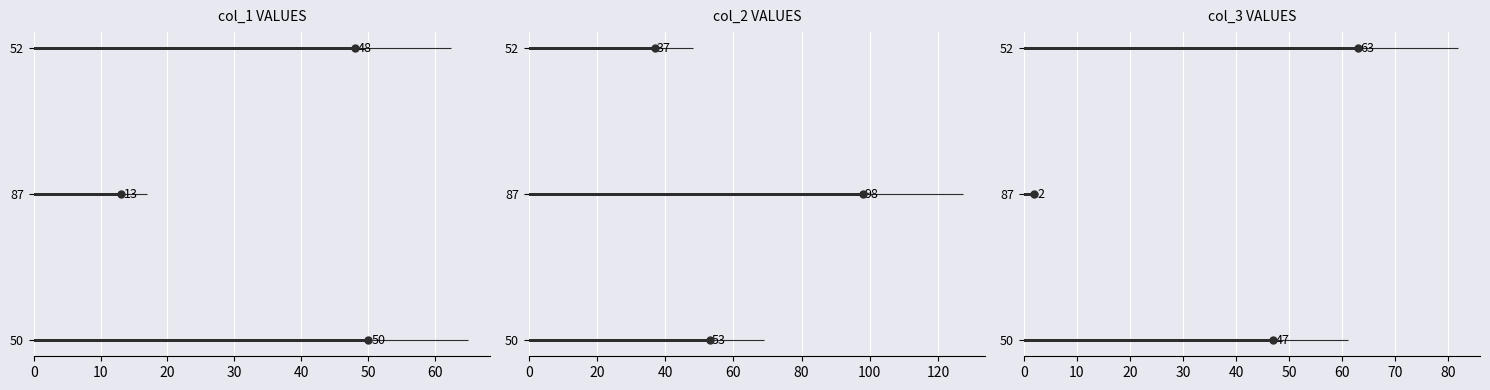

Which series has the widest spread of Y values?

col_2